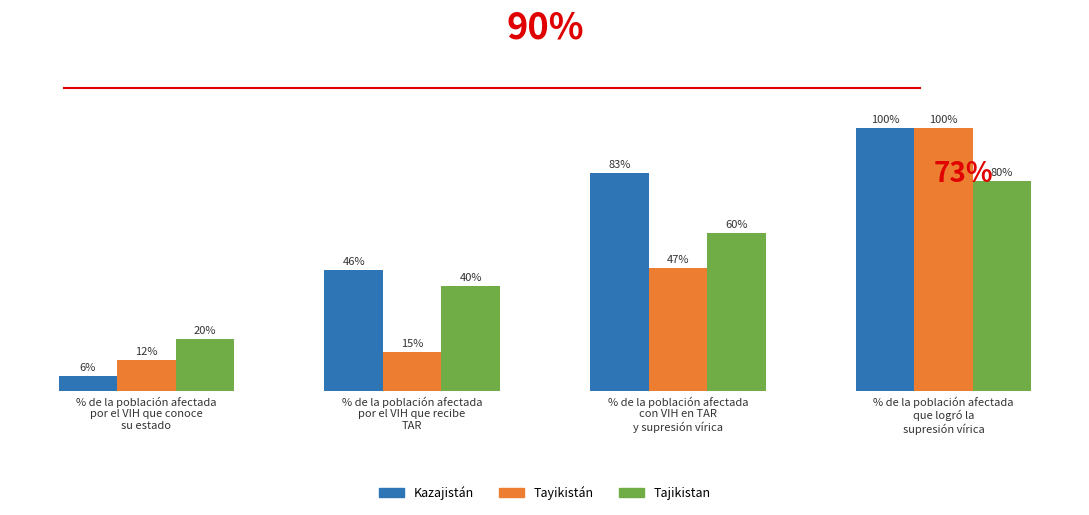

Which series has the largest total across all categories?

Kazajistán